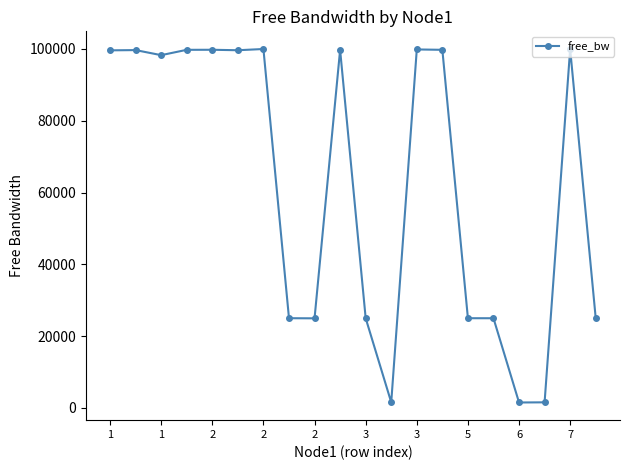

What is the greatest value displayed?

99993.9